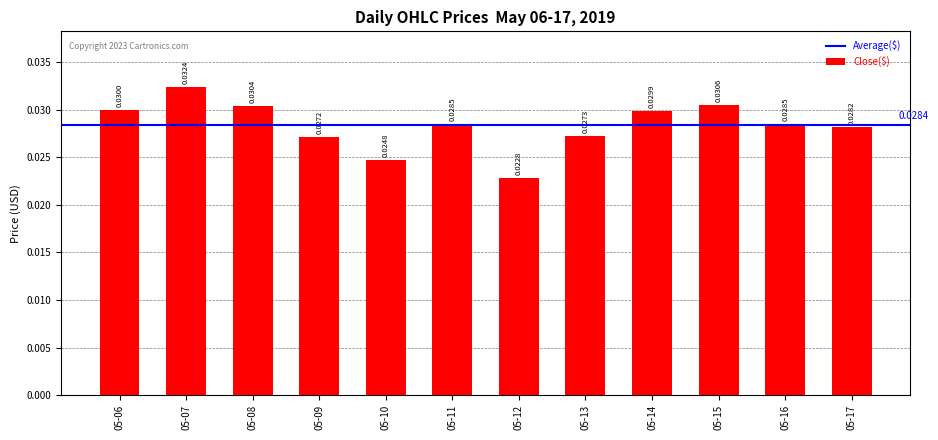

What is the sum of all values?

0.3